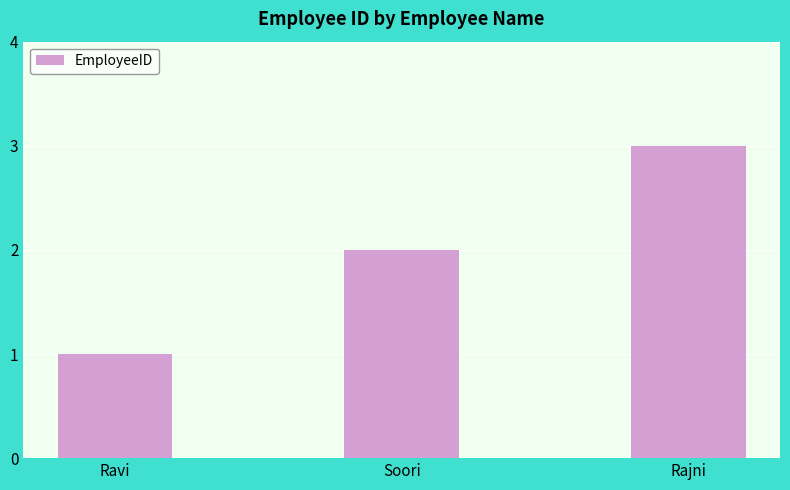

Rank the categories by value from highest to lowest.

Rajni, Soori, Ravi